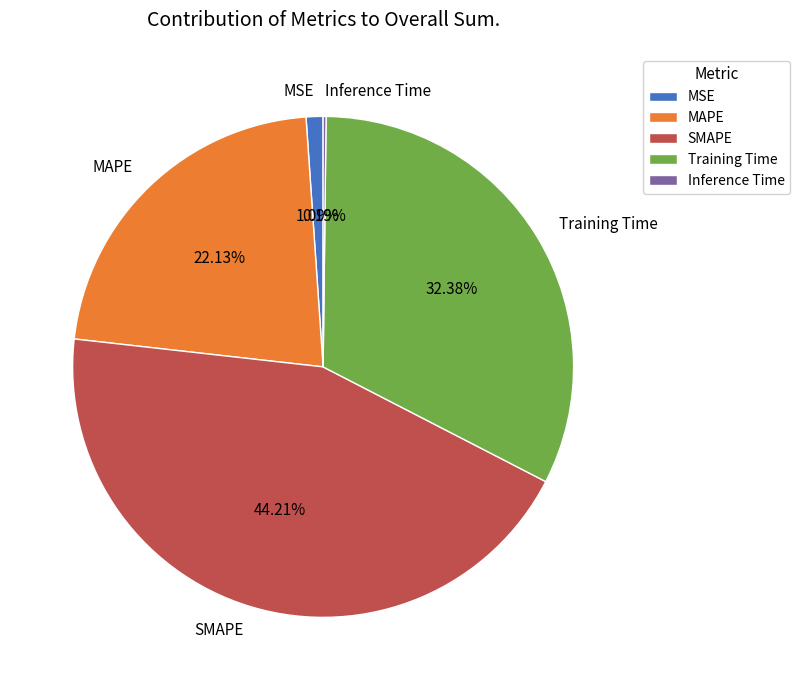

What percentage is NOT represented by SMAPE?

55.8%